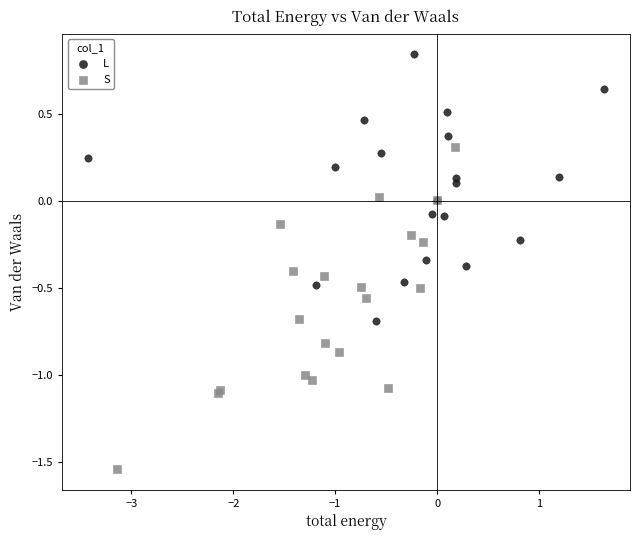

Which series reaches the minimum Y coordinate?

S